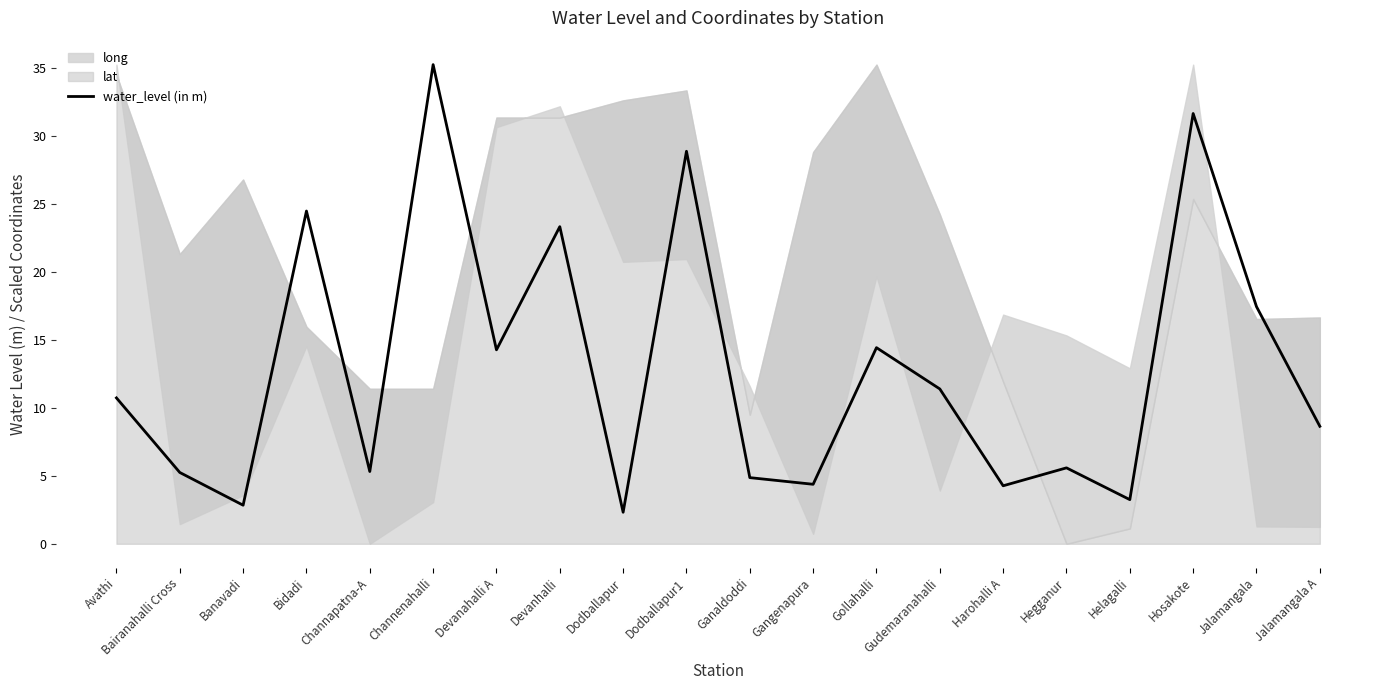

Which has a higher value, Banavadi or Bidadi?

Bidadi